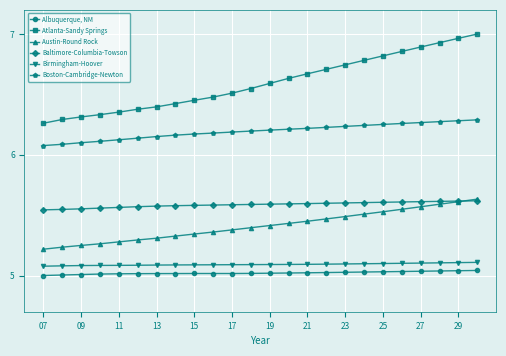

How many Baltimore-Columbia-Towson values are between 5 and 6?

24